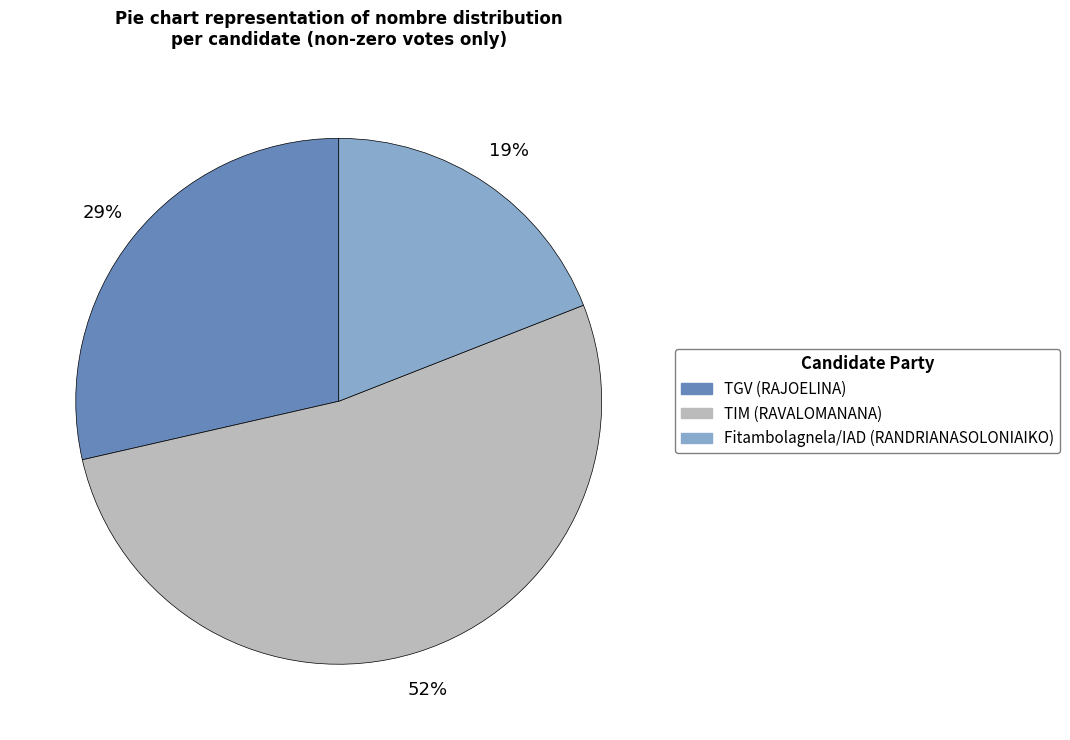

What percentage is the TGV (RAJOELINA) slice, to the nearest percent?

29%